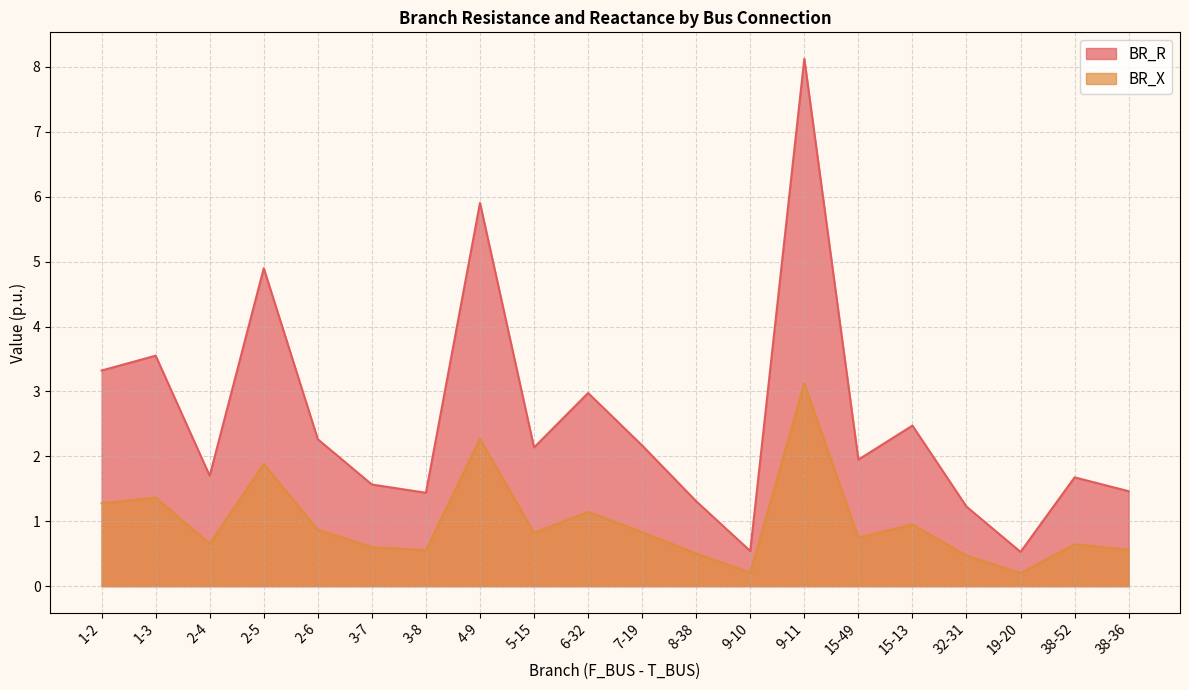

How many interior local valleys does the BR_X series have?

6